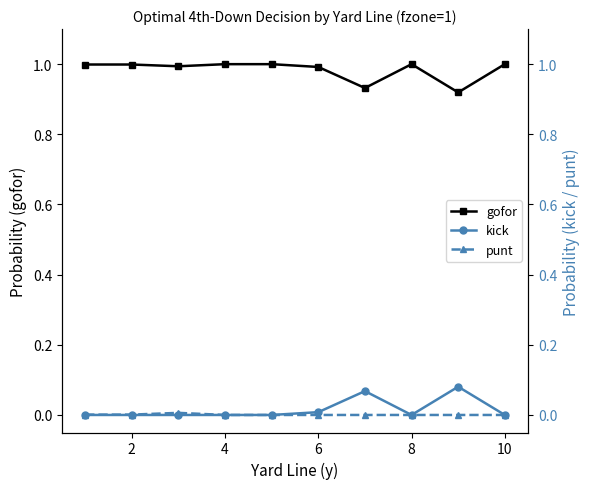

How many data points in kick are above 0?

3